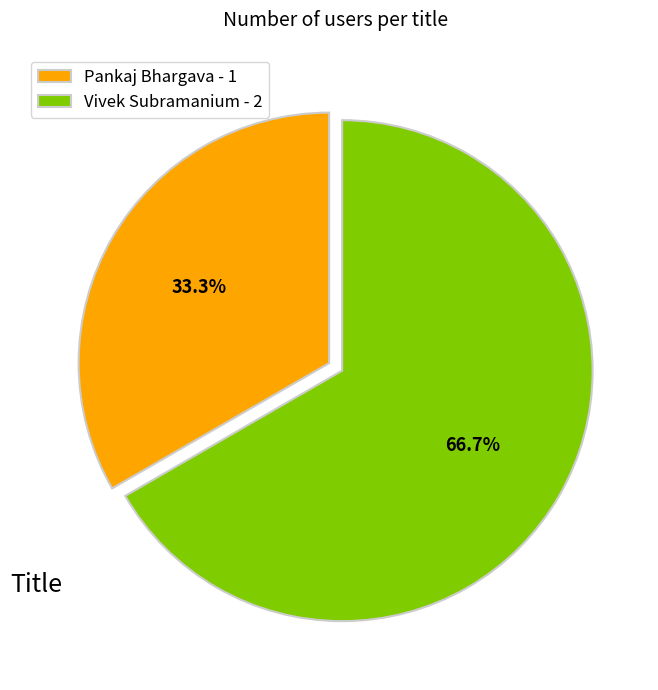

Is it true that Pankaj Bhargava is 45% of the pie?

False